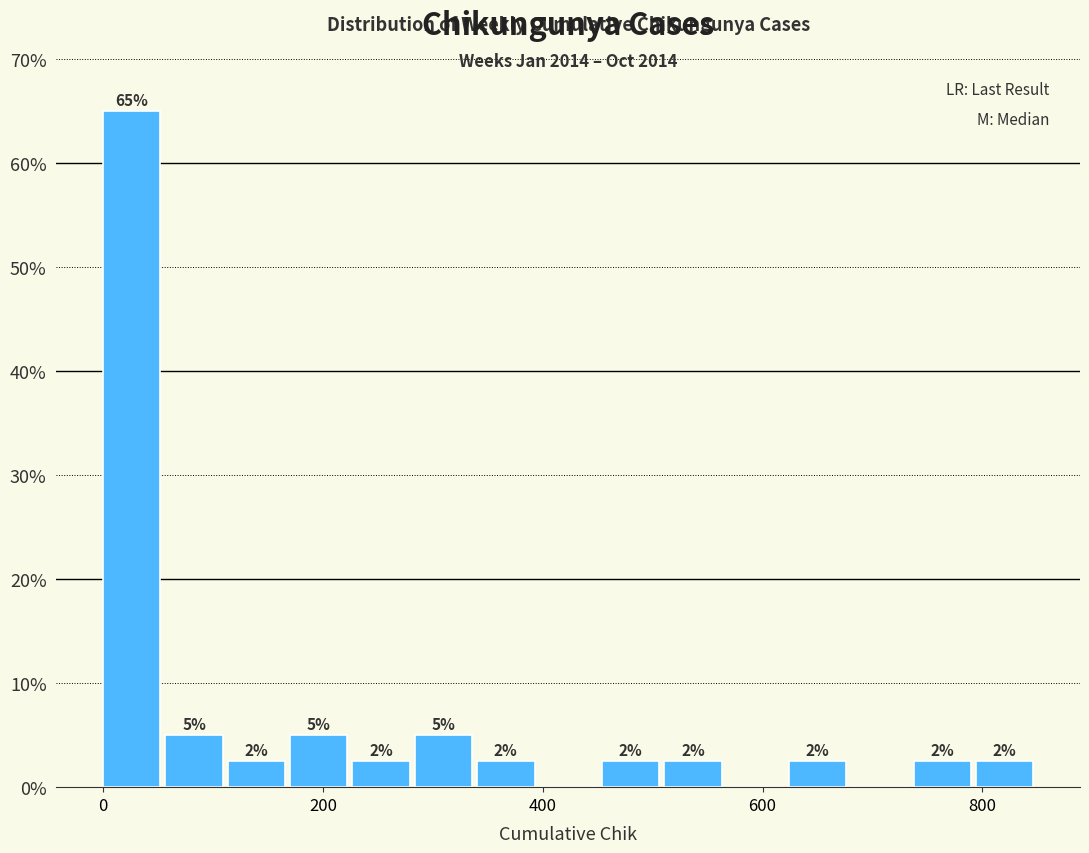

Around what value on the x-axis is the tallest bar? Give the approximate position of its centre, as read against the axis.

20